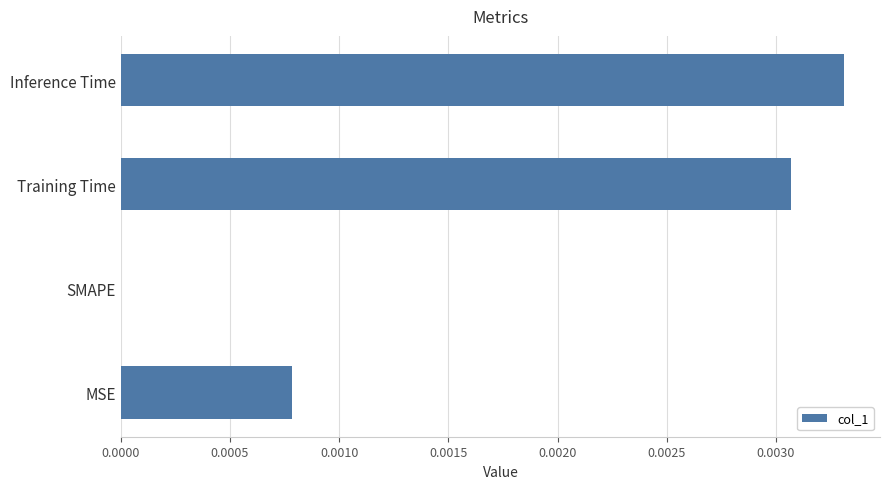

Is it true that the value at Inference Time is 0.0?

True